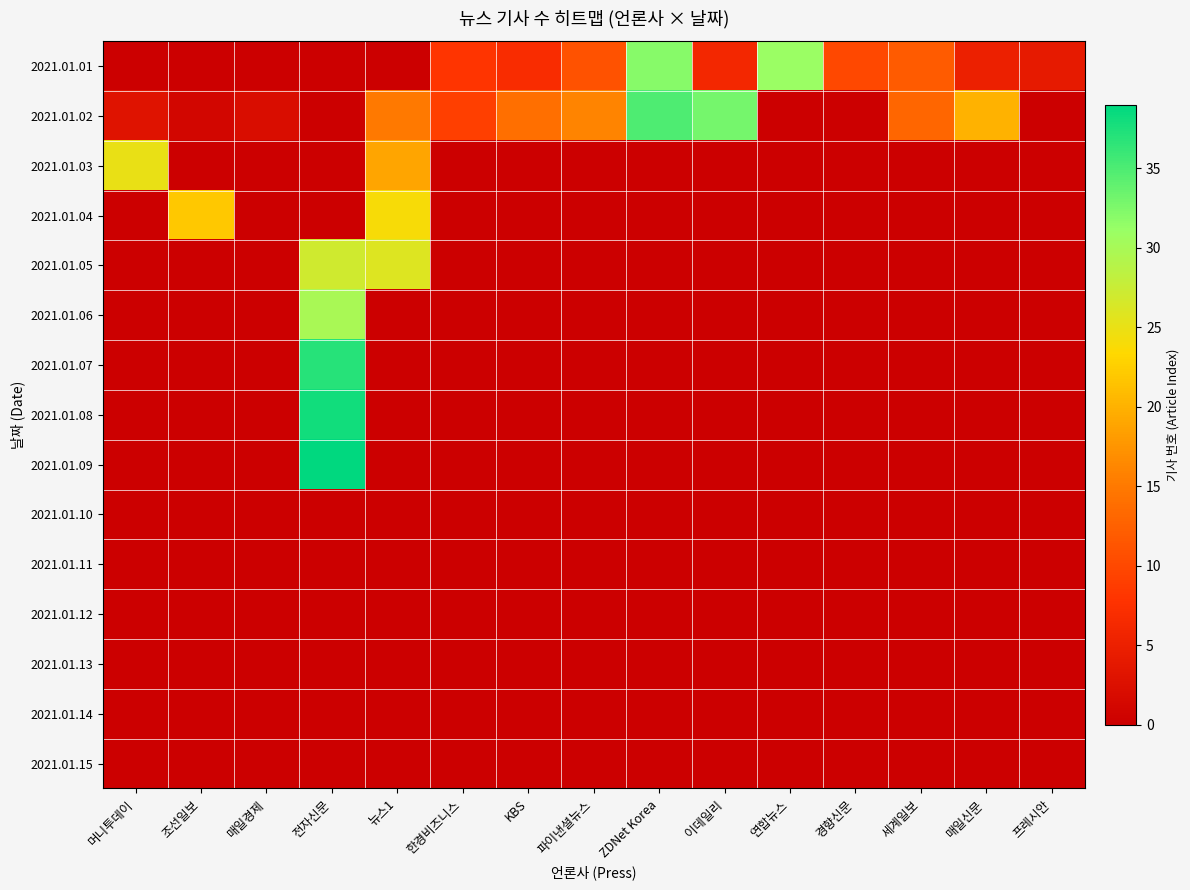

Between 세계일보 and 머니투데이, which is larger?

세계일보